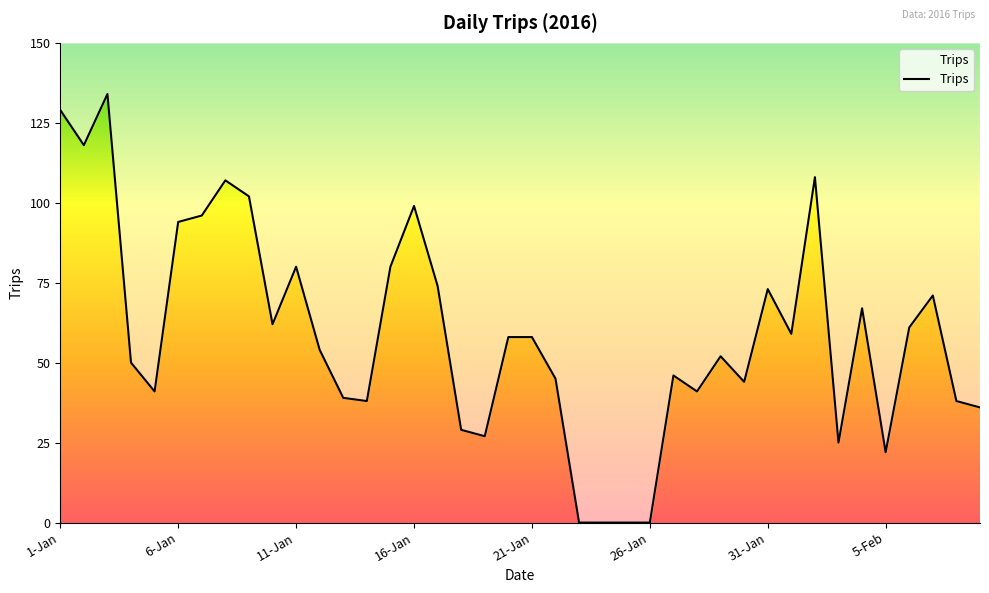

What is the difference between the maximum and minimum values?

134